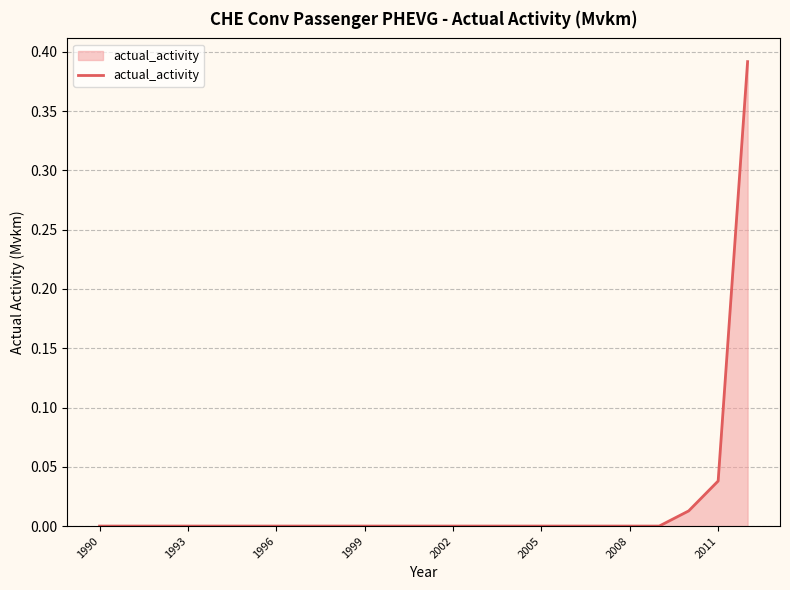

How many lines are shown in the chart?

1